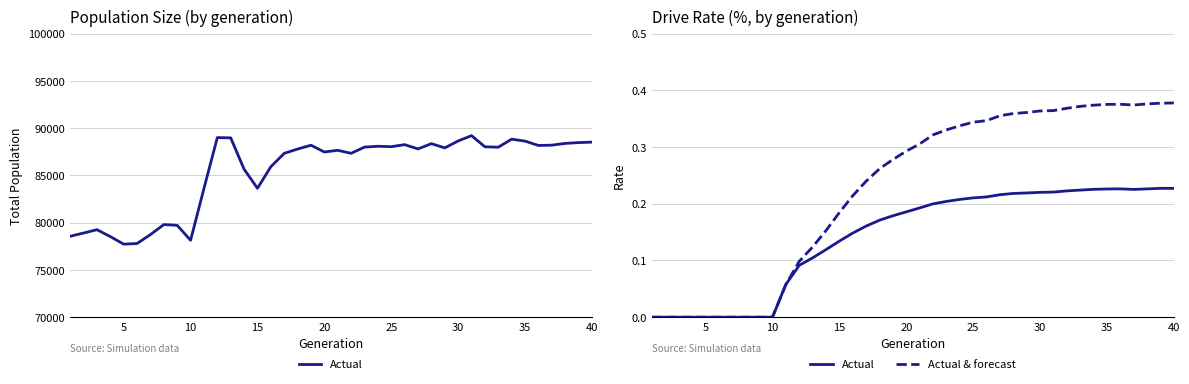

What is the average value of the Actual & forecast series?

0.2